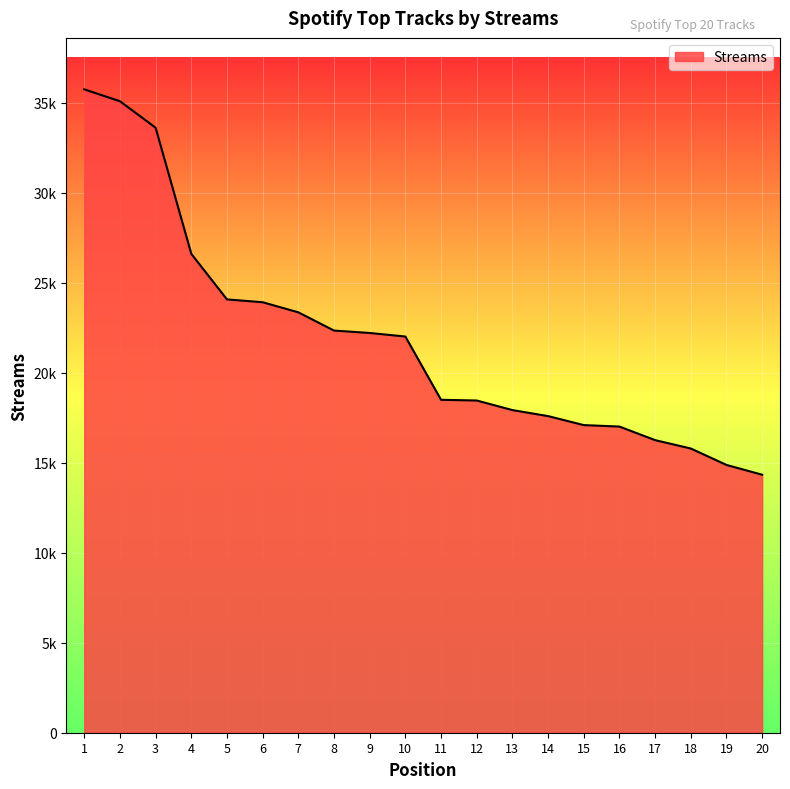

What is the sum of all values?

436783